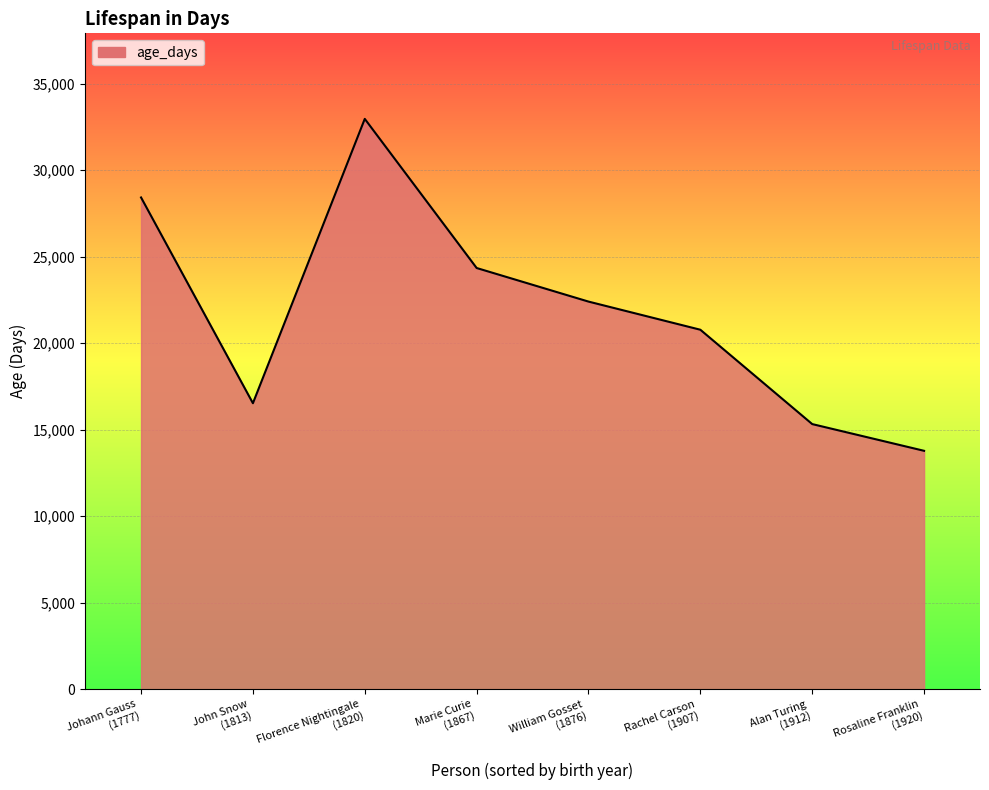

Which category has the lowest value across all series?

Rosaline Franklin
(1920)